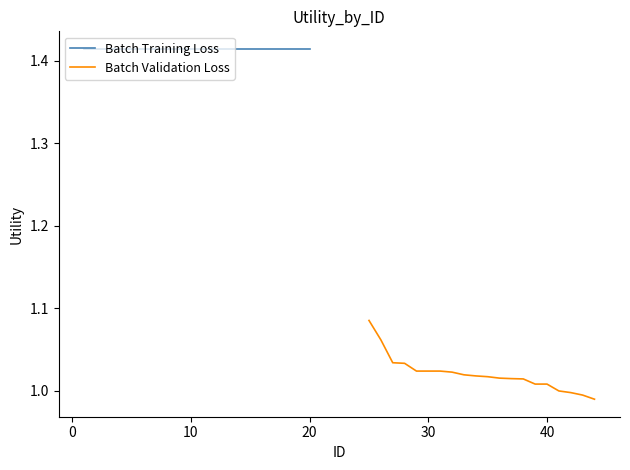

Reading right to left, extract all data points from this chart.

Batch Training Loss: 1.4	1.4	1.4	1.4	1.4	1.4	1.4	1.4	1.4	1.4	1.4	1.4	1.4	1.4	1.4	1.4	1.4	1.4	1.4	1.4
Batch Validation Loss: 1.0	1.0	1.0	1.0	1.0	1.0	1.0	1.0	1.0	1.0	1.0	1.0	1.0	1.0	1.0	1.0	1.0	1.0	1.1	1.1